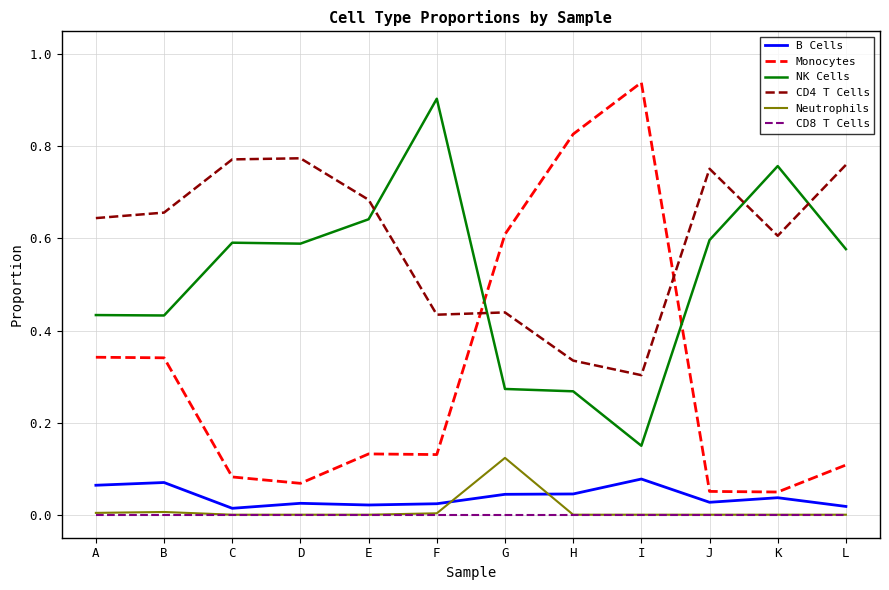

Rank the series by their maximum value, from highest to lowest.

Monocytes, NK Cells, CD4 T Cells, Neutrophils, B Cells, CD8 T Cells